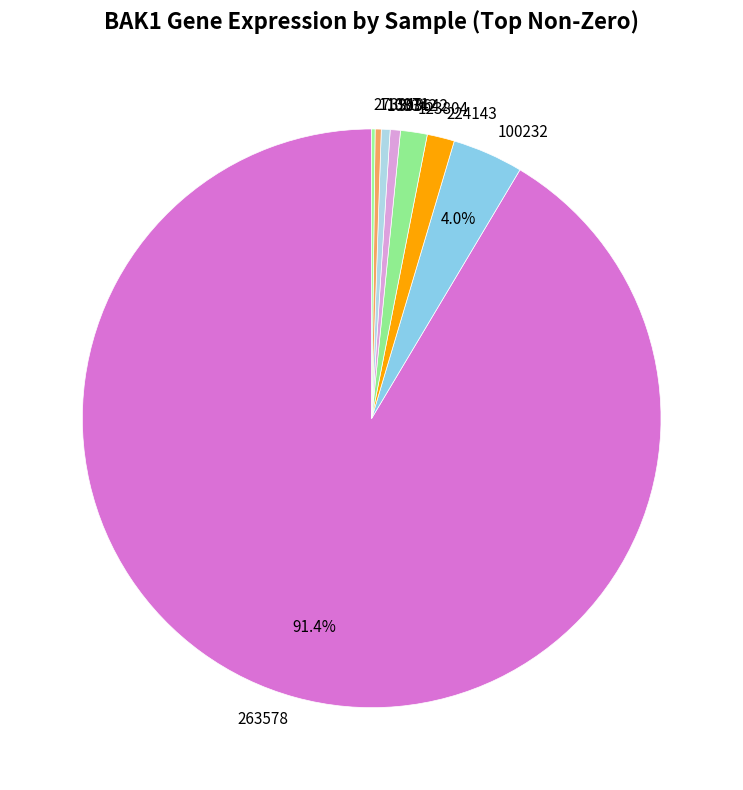

Between 123804 and 303642, which is larger?

123804